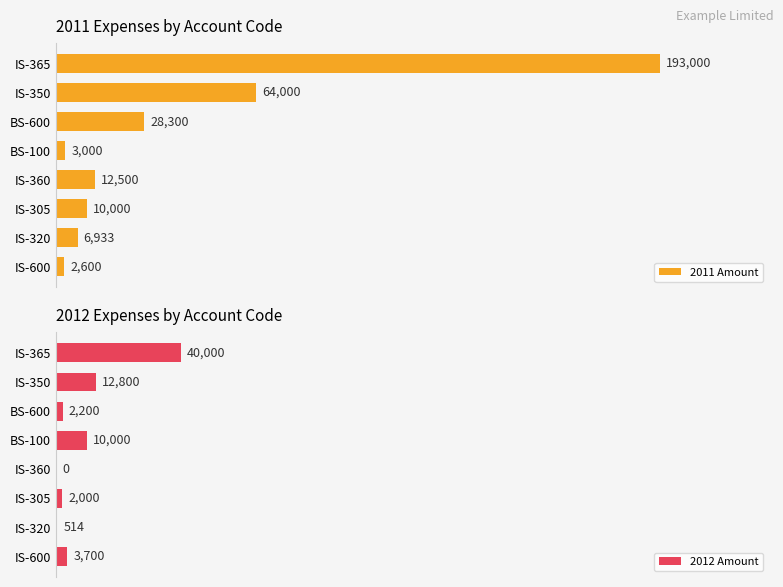

What is the difference between the second highest and second lowest values in the 2011 Amount series?

61000